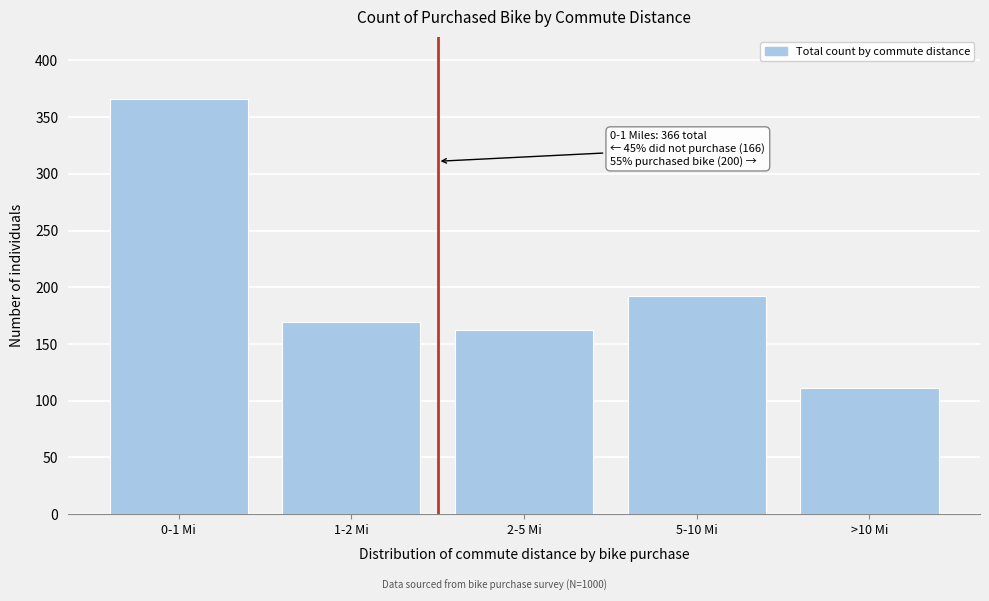

Reading left to right, what are all the values shown in this chart?

0-1 Mi=366	1-2 Mi=169	2-5 Mi=162	5-10 Mi=192	>10 Mi=111